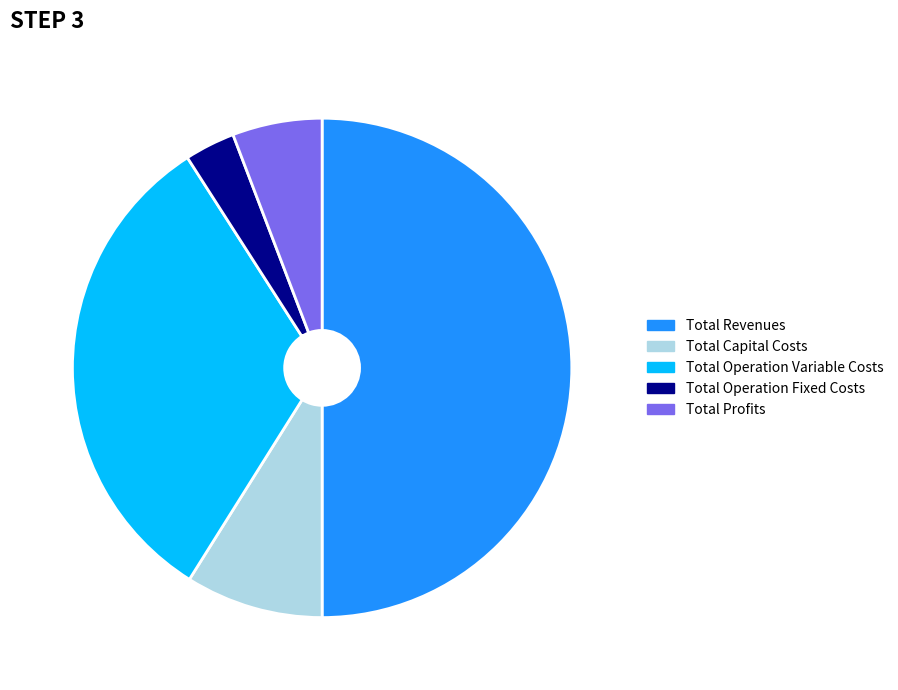

Is it true that Total Capital Costs is 1% of the pie?

False